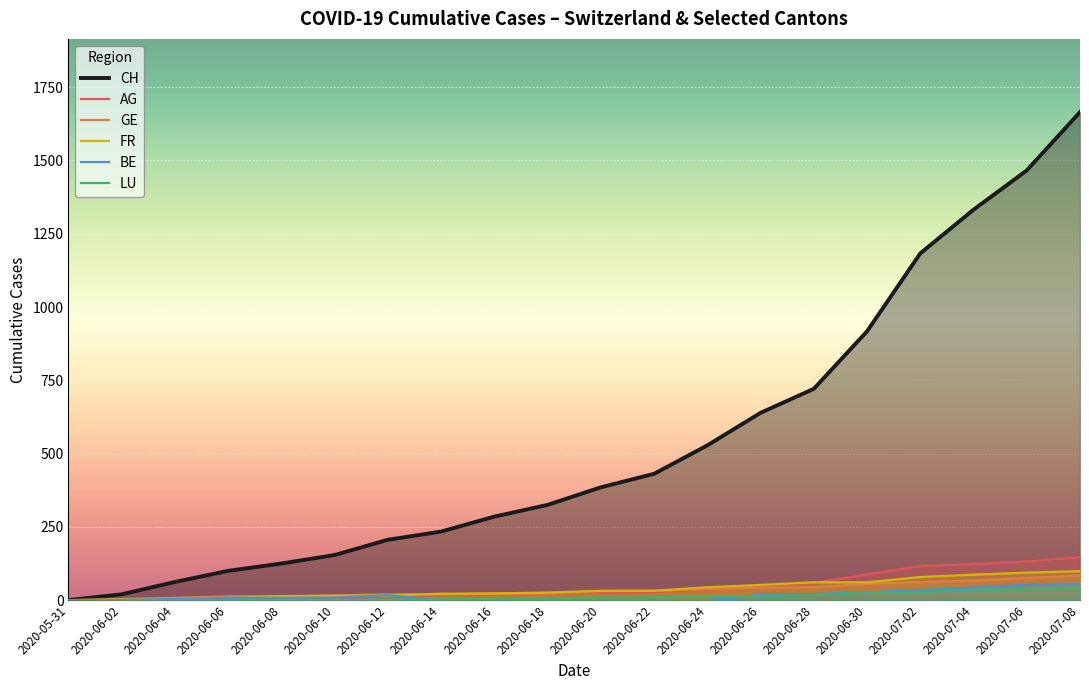

What is the value of the CH point at the 7th from the left?

206